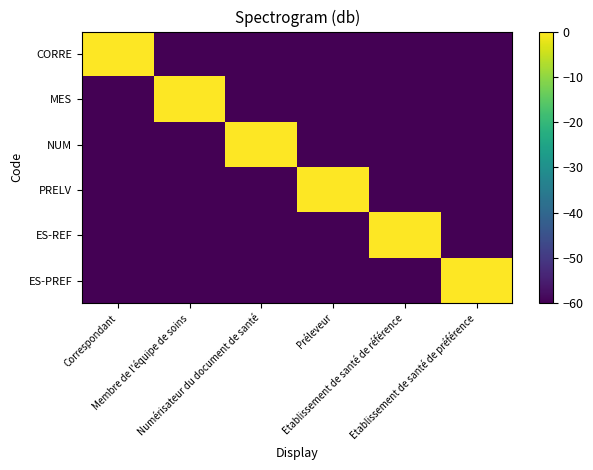

What is the total value across all series at Etablissement de santé de référence?

-300